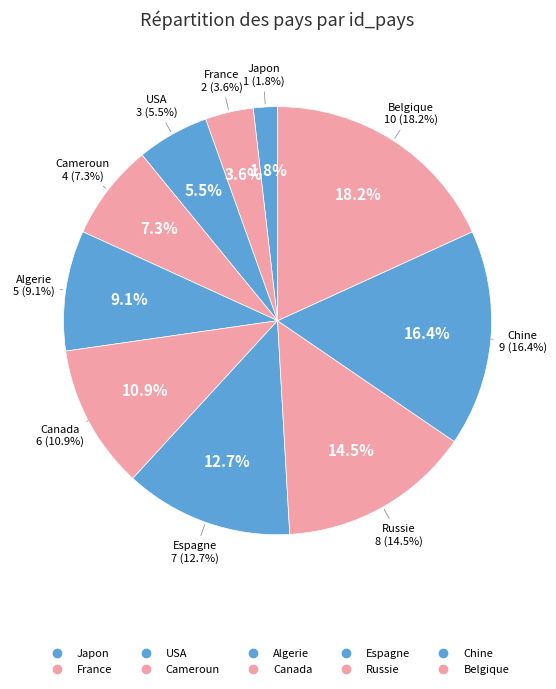

Is it true that USA is 1% of the pie?

False